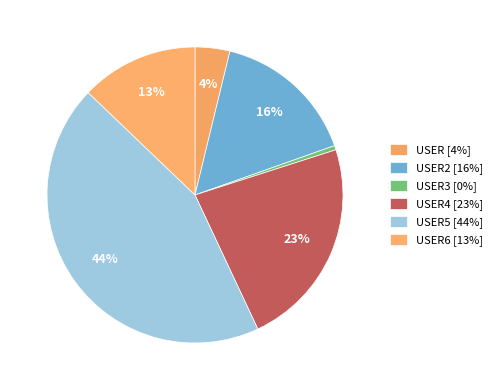

Count the number of slices in the pie.

6